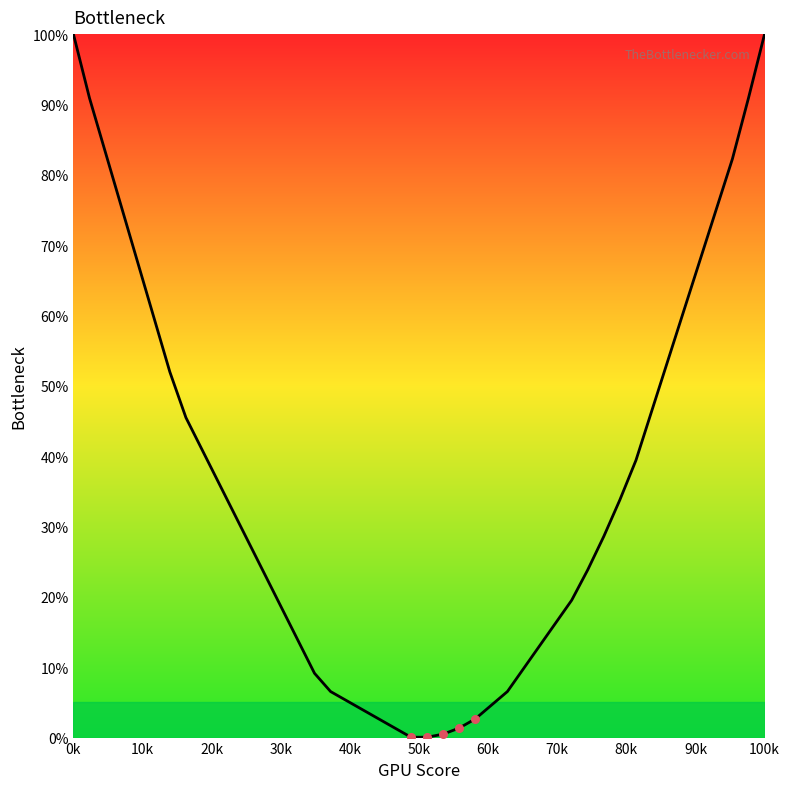

What is the difference between the maximum and minimum values?

99.9